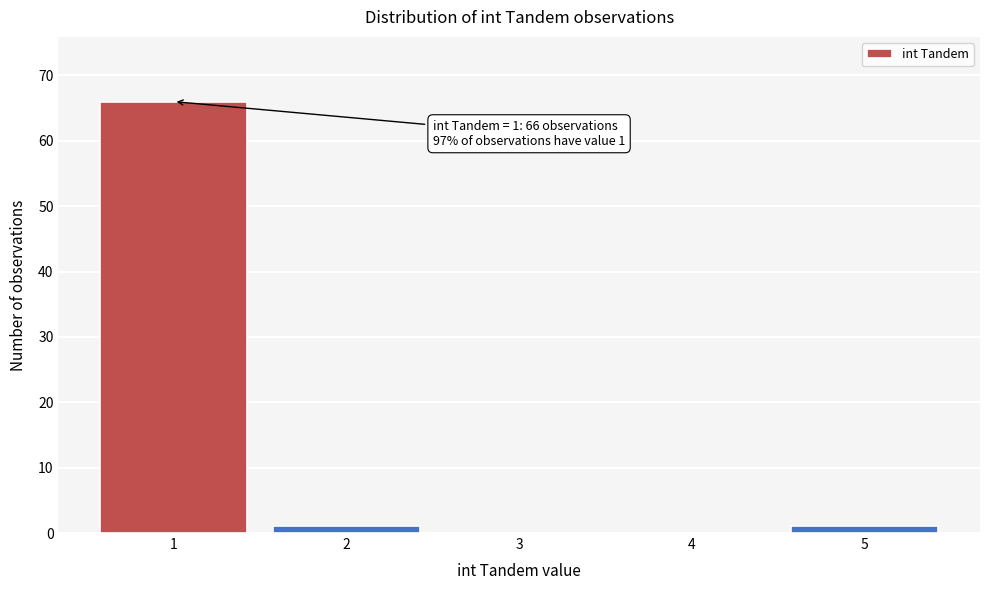

Reading left to right, transcribe all the data shown in this chart.

1=66	2=1	3=0	4=0	5=1